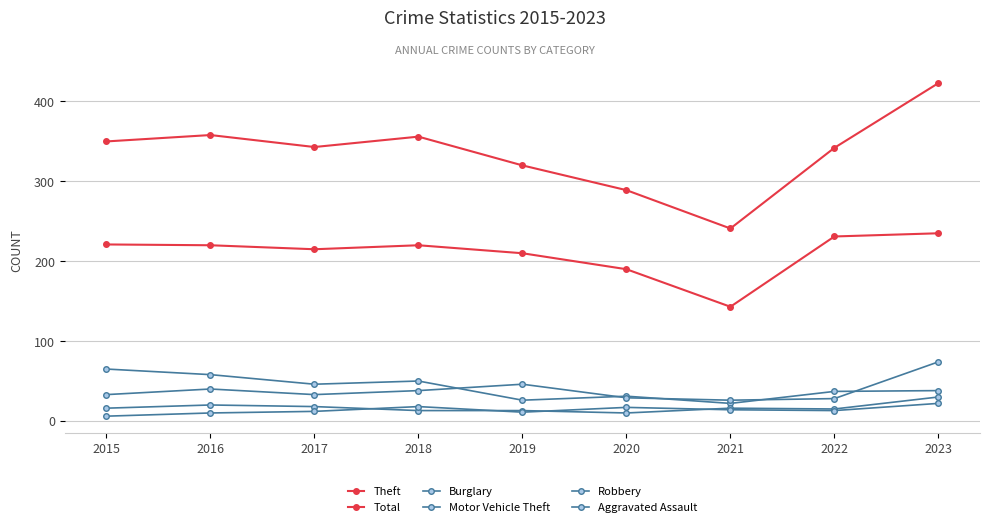

What is the value of the Robbery point at the 5th from the left?

13